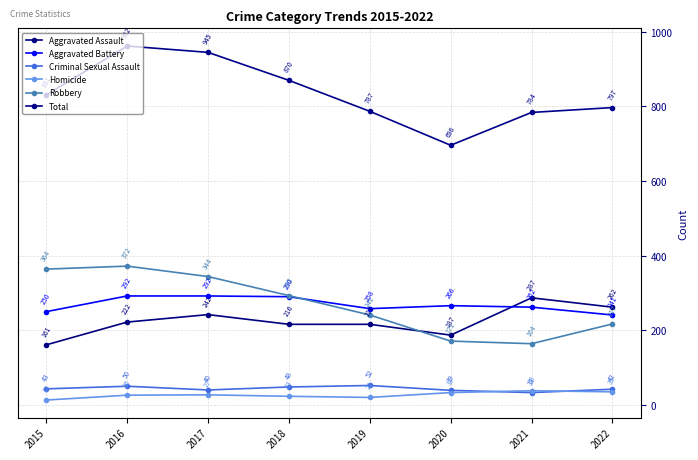

Does the chart display data point markers on the line(s)?

Yes